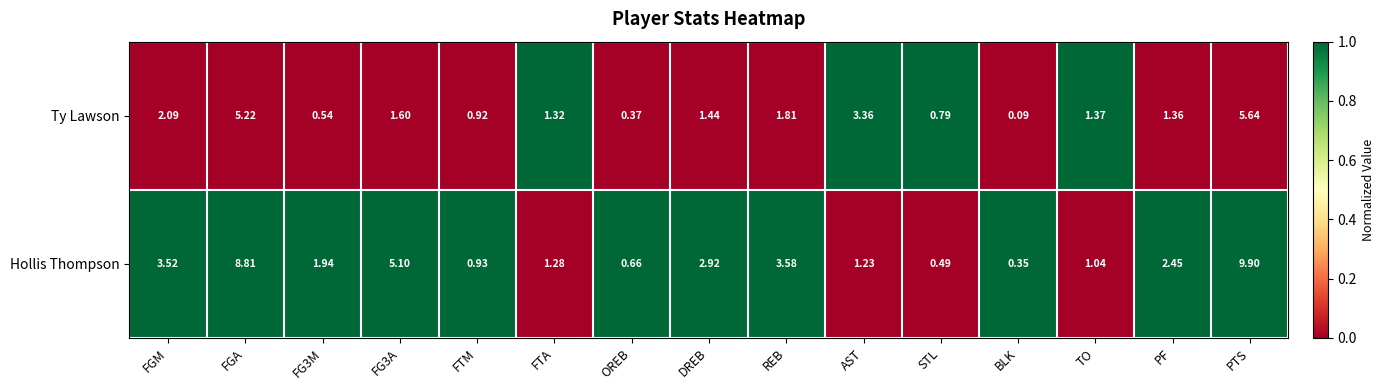

Rank the series at AST from lowest to highest value.

Hollis Thompson, Ty Lawson